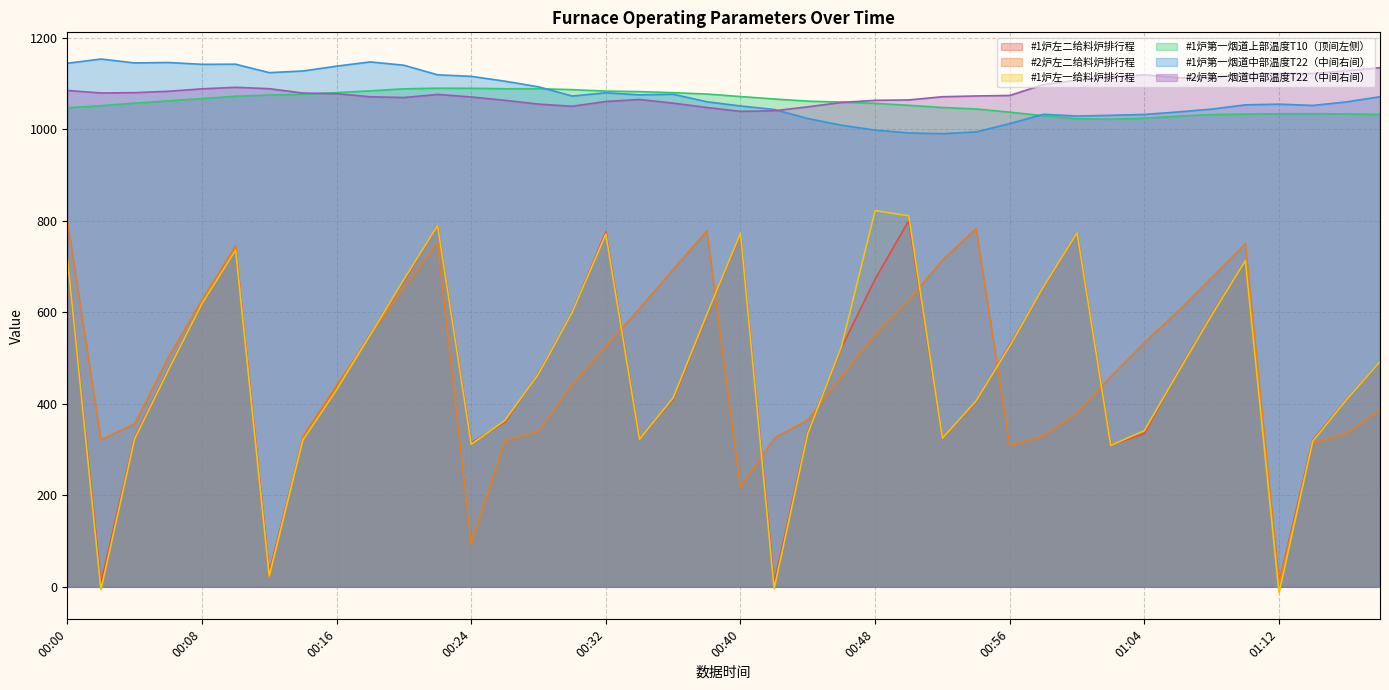

What is the label of the 24th point from the left?

00:46